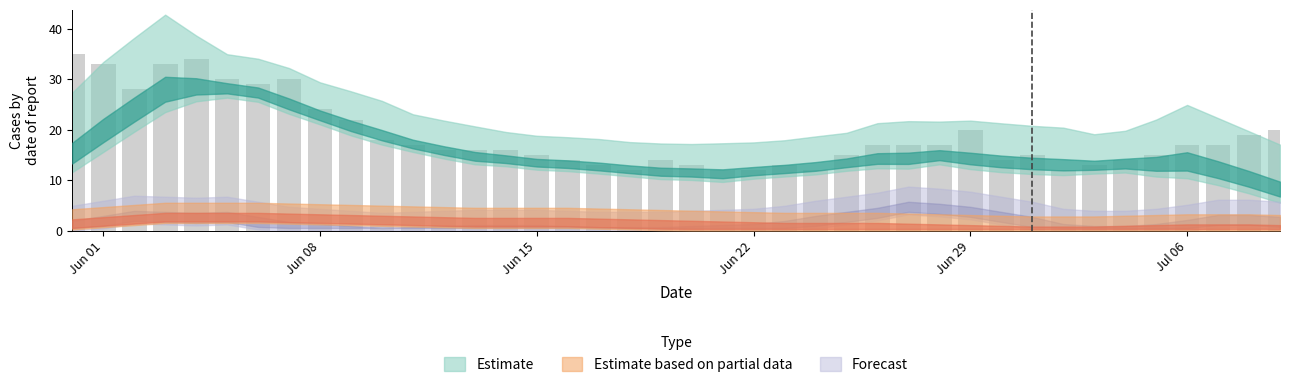

What is the difference between the maximum and minimum values?

23